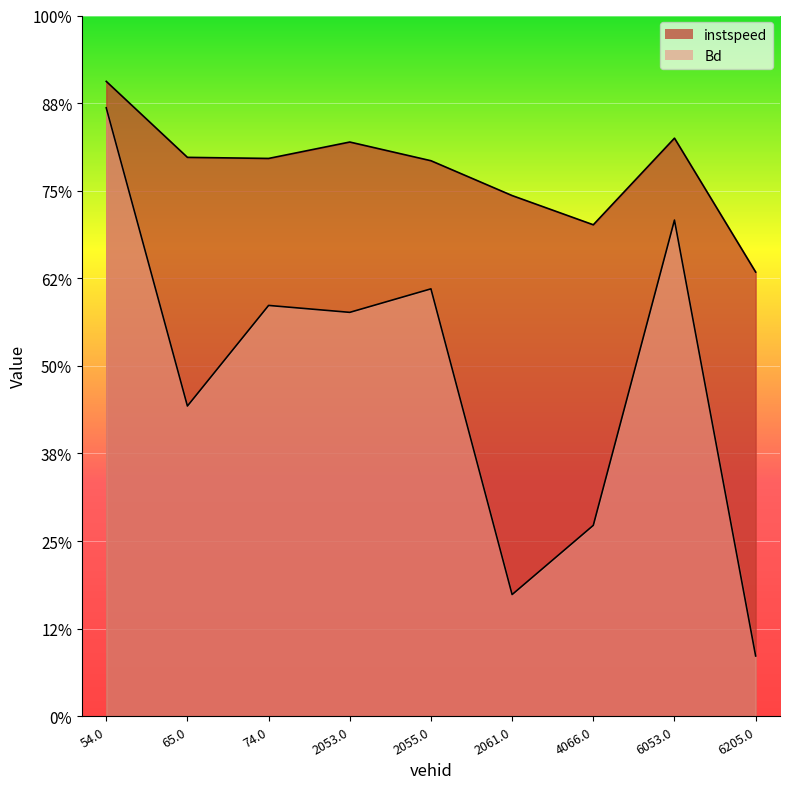

What is the highest value of the Bd series?

13.9